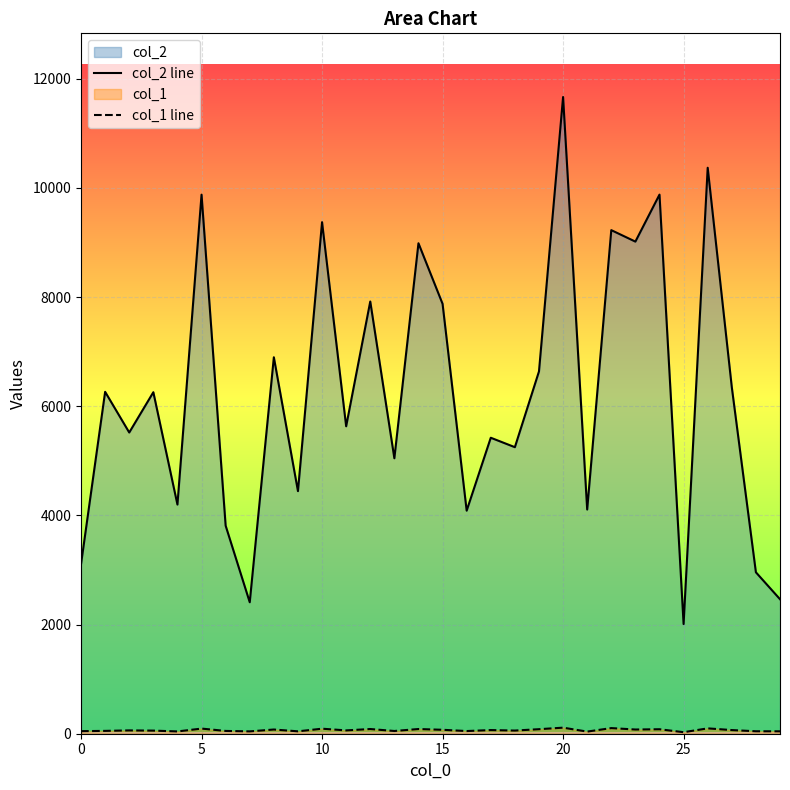

Which series has the largest total across all categories?

col_2 line